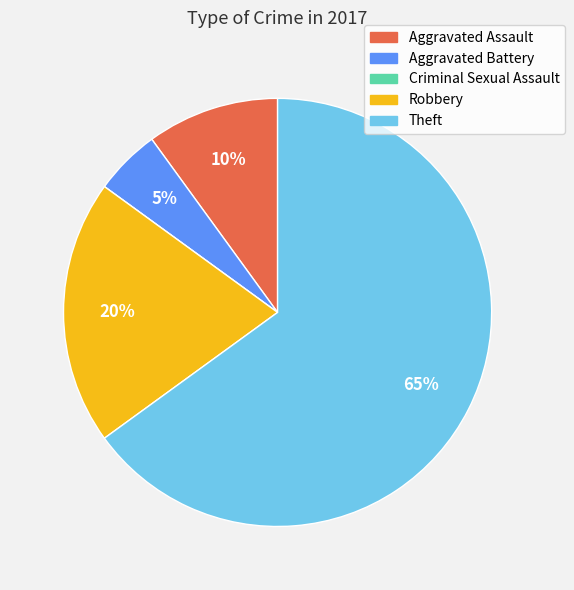

What is the largest slice in the pie chart?

Theft